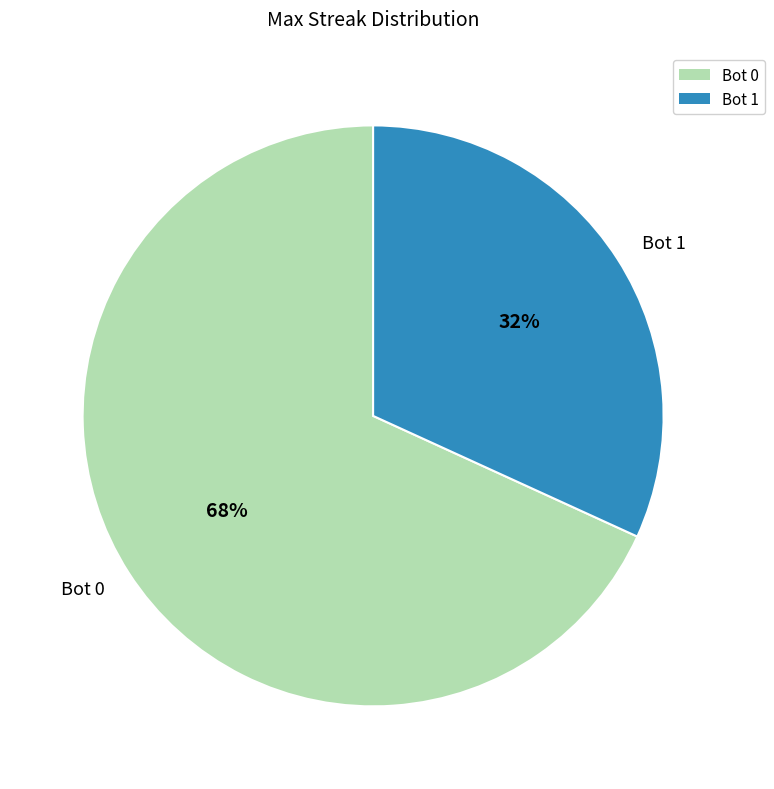

To the nearest percent, what portion does Bot 0 represent?

68%